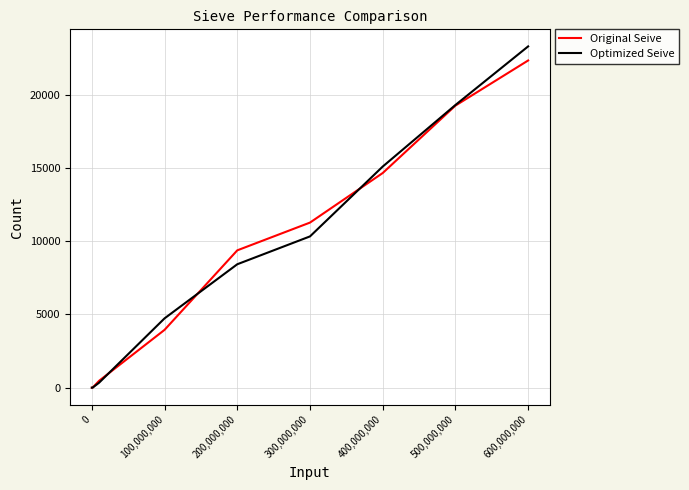

What is the maximum value shown in the chart?

23315